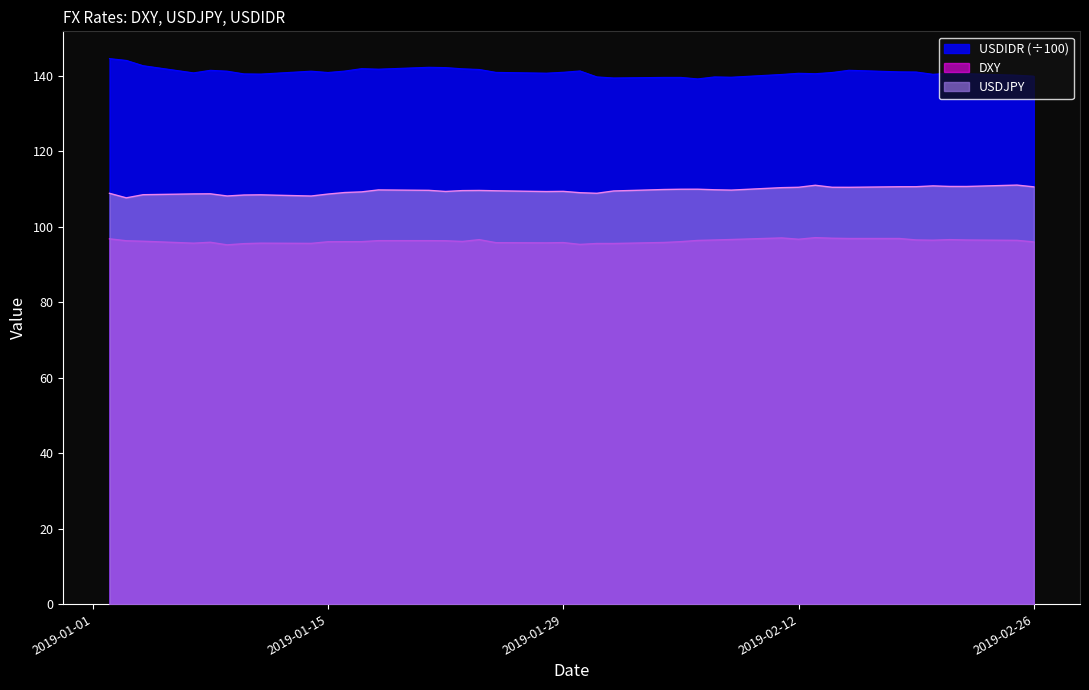

At how many categories does at least one series exceed 103?

40